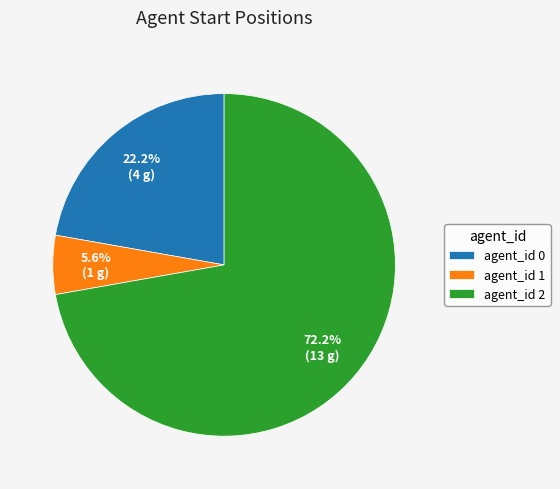

Between agent_id 1 and agent_id 0, which is larger?

agent_id 0